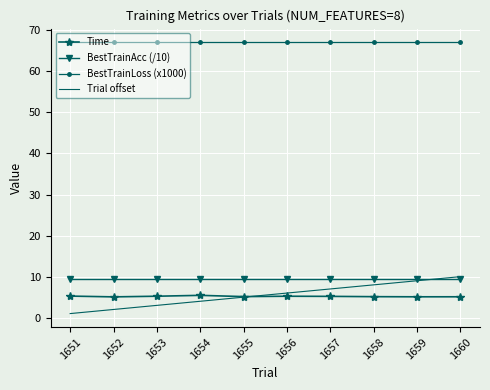

Is it true that BestTrainLoss (x1000) equals 27.2 at 1655?

False